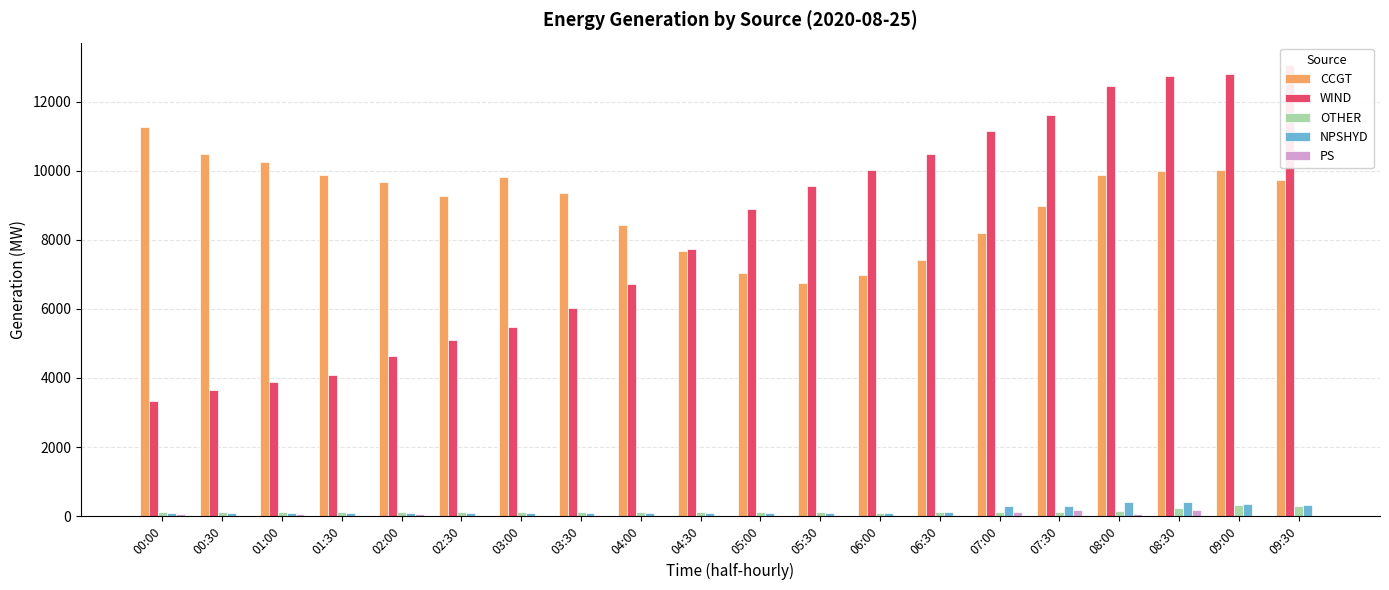

List the series in order of their peak value, highest first.

WIND, CCGT, NPSHYD, OTHER, PS